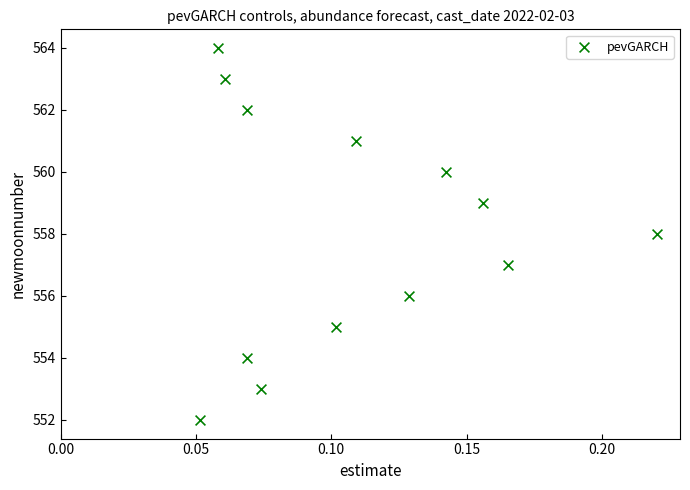

What is the range of Y values (max minus min)?

12